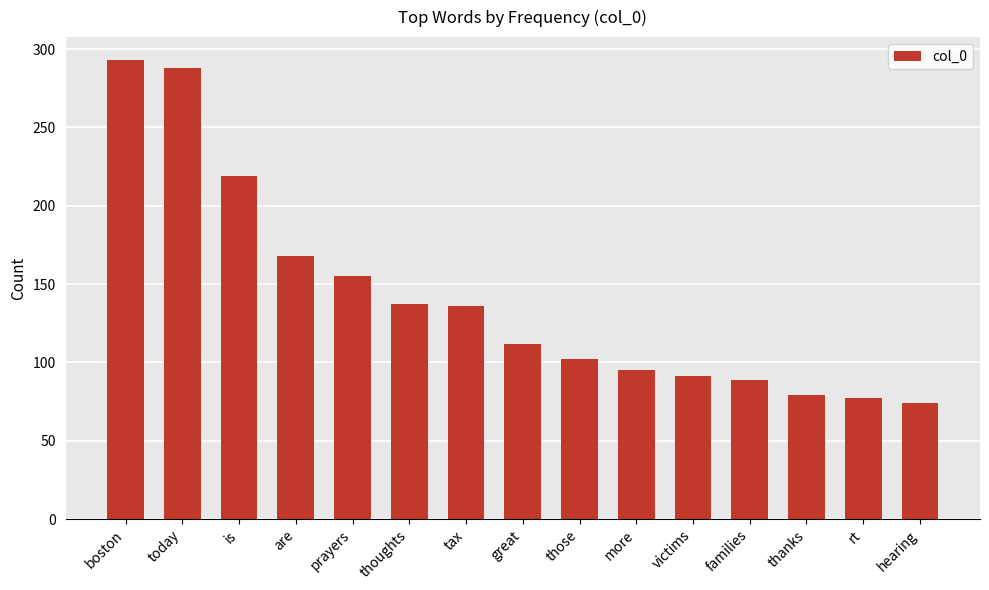

Is it true that the value at is is 369?

False